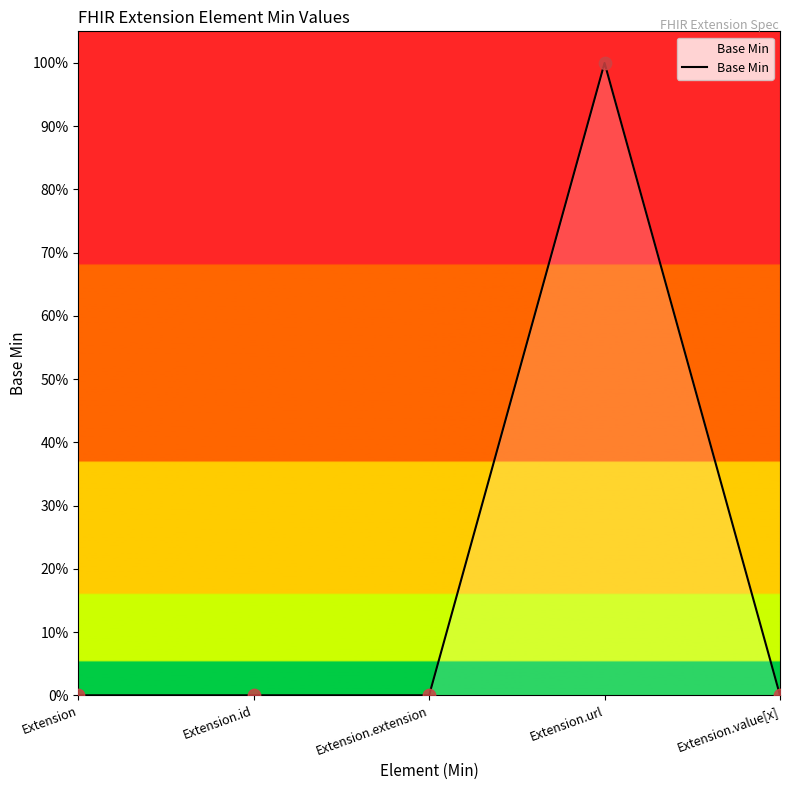

Is this an area chart (filled region under the line)?

Yes